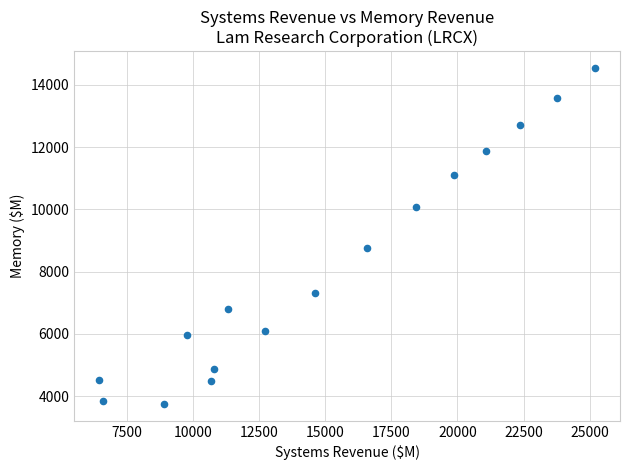

What Y value in the scatter plot is closest to 9143?

8768.2